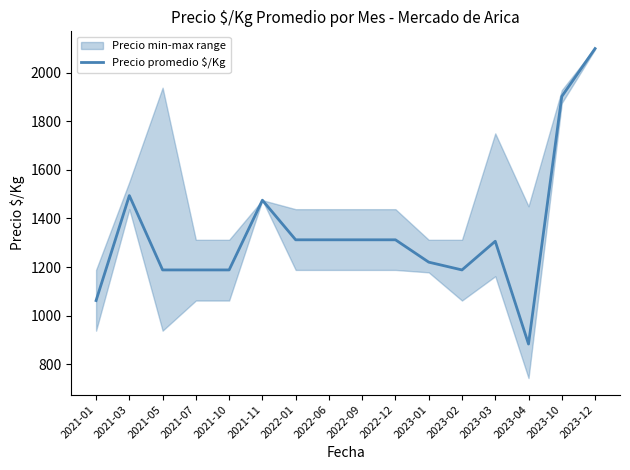

What position from the left is 2022-06?

8